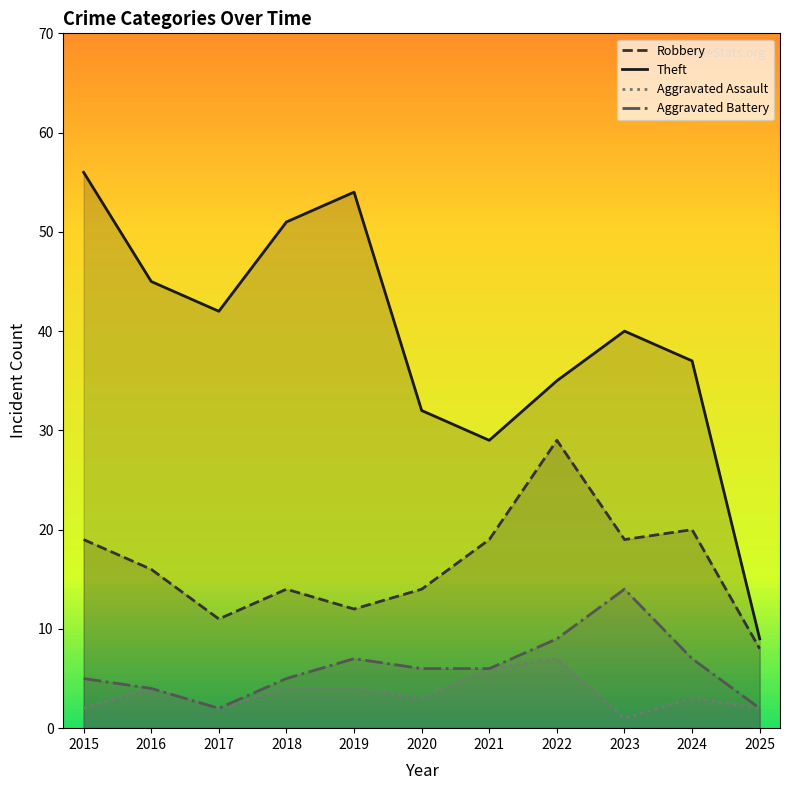

At which category does the chart reach its peak across all series?

2015